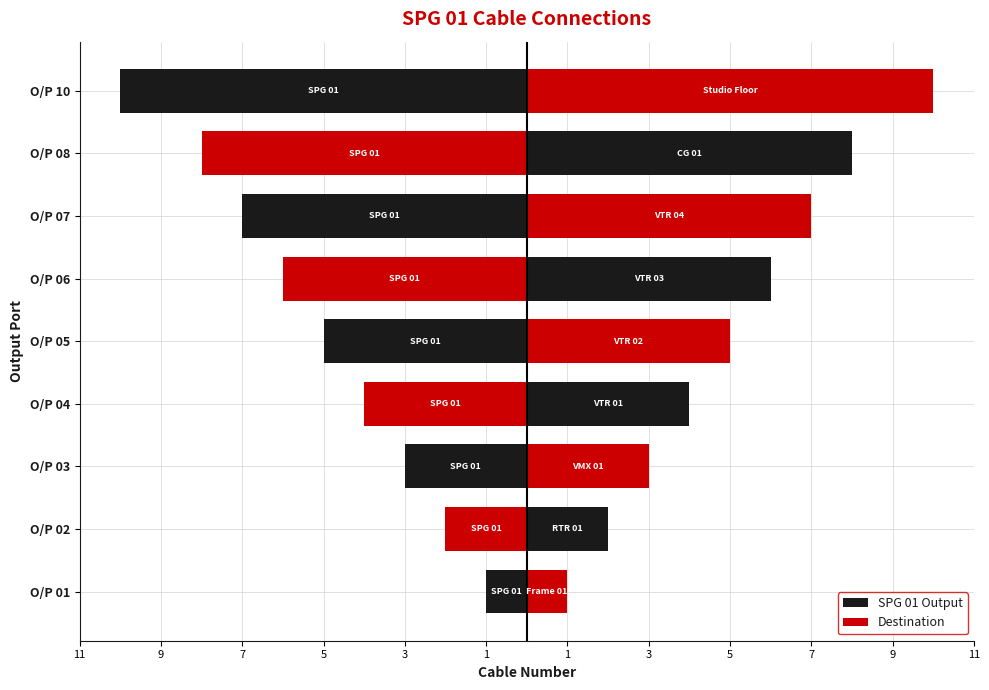

Is the value of Destination at O/P 02 greater than the value of SPG 01 Output at O/P 06?

Yes